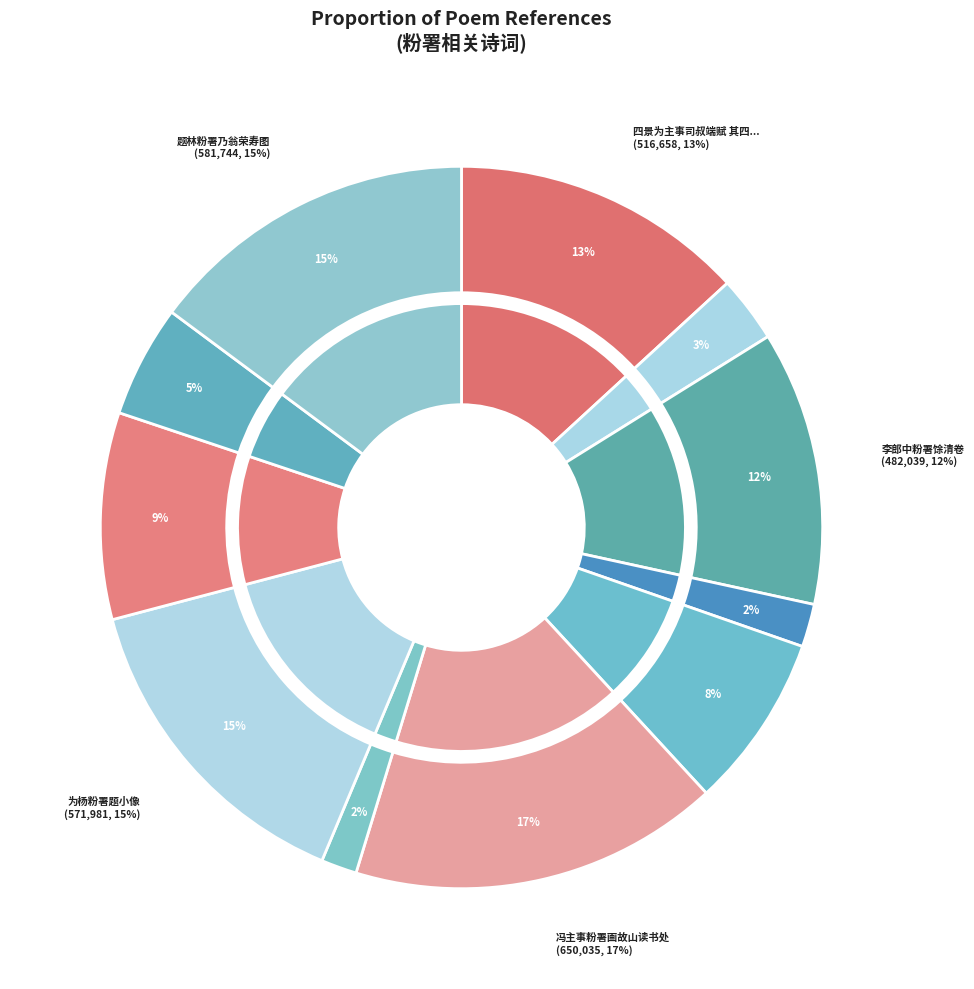

To the nearest percent, what is the average slice percentage?

9%